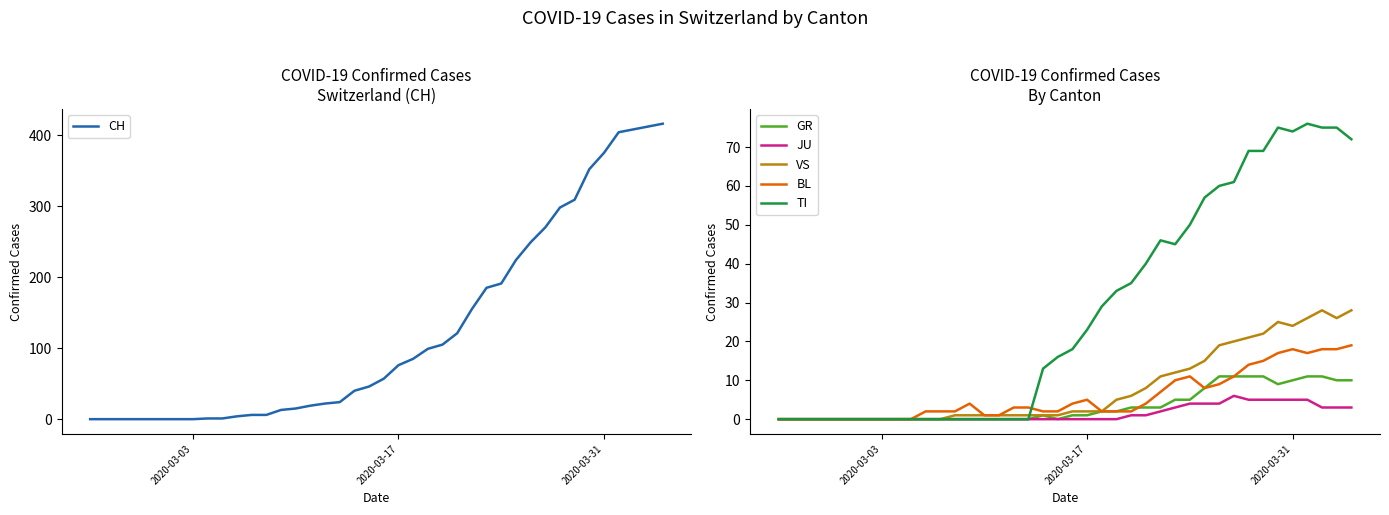

Count the number of categories in the chart.

40